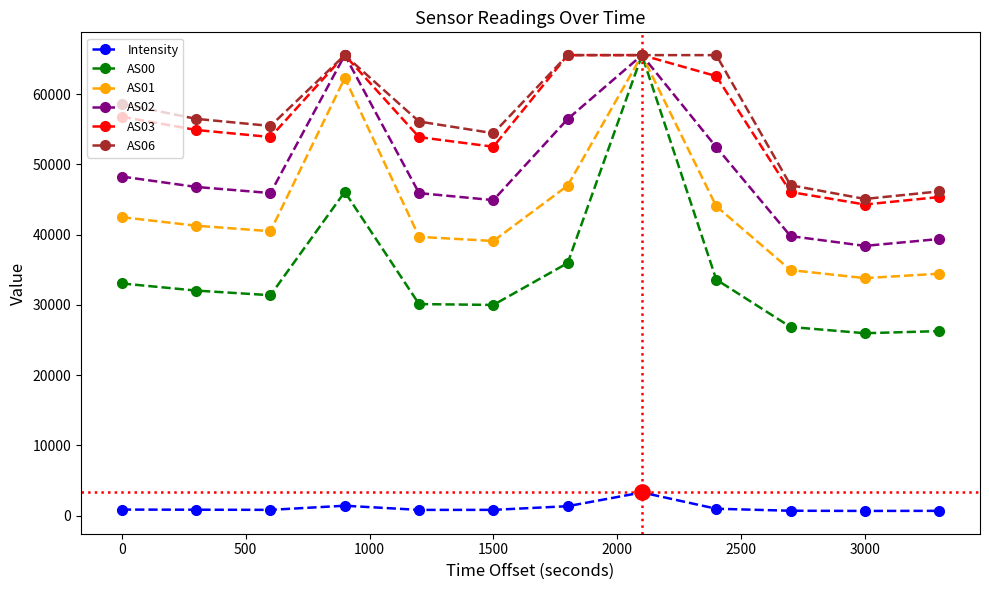

True or false: AS03 and Intensity cross at least once.

False